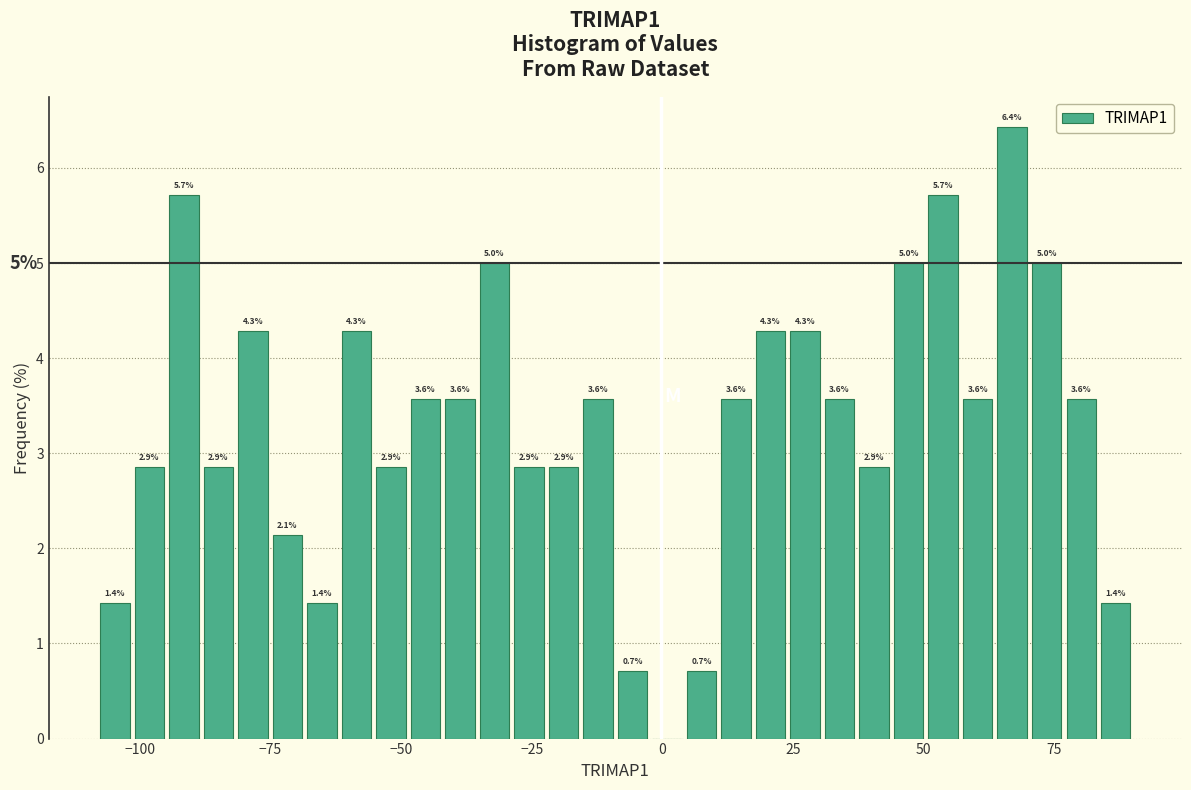

Read against the x-axis, roughly where is the centre of the tallest bar?

65